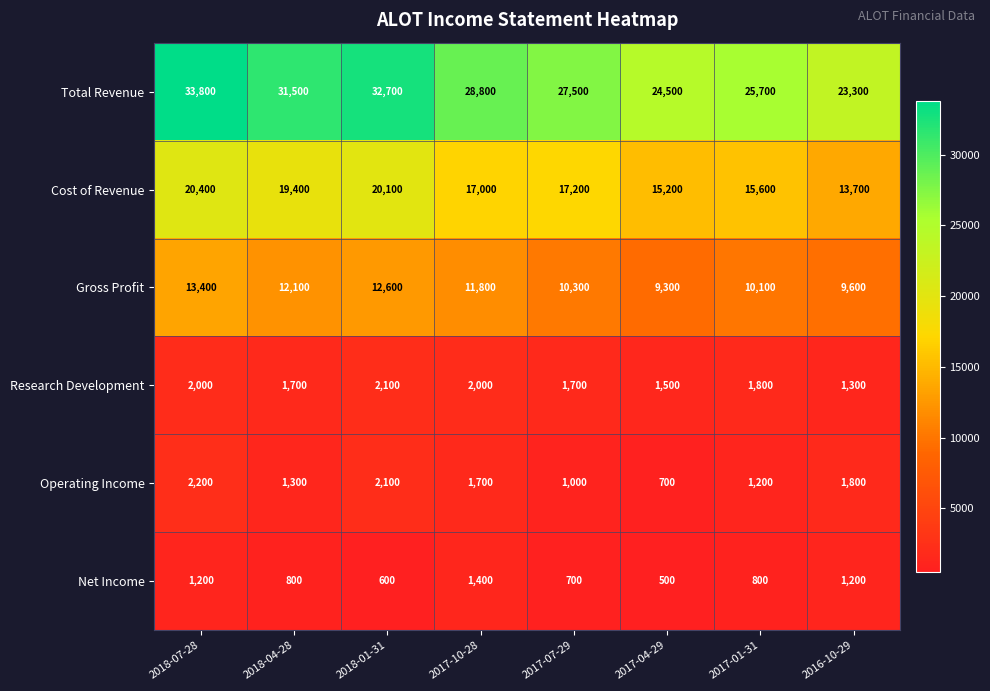

Count the number of data series in this chart.

6